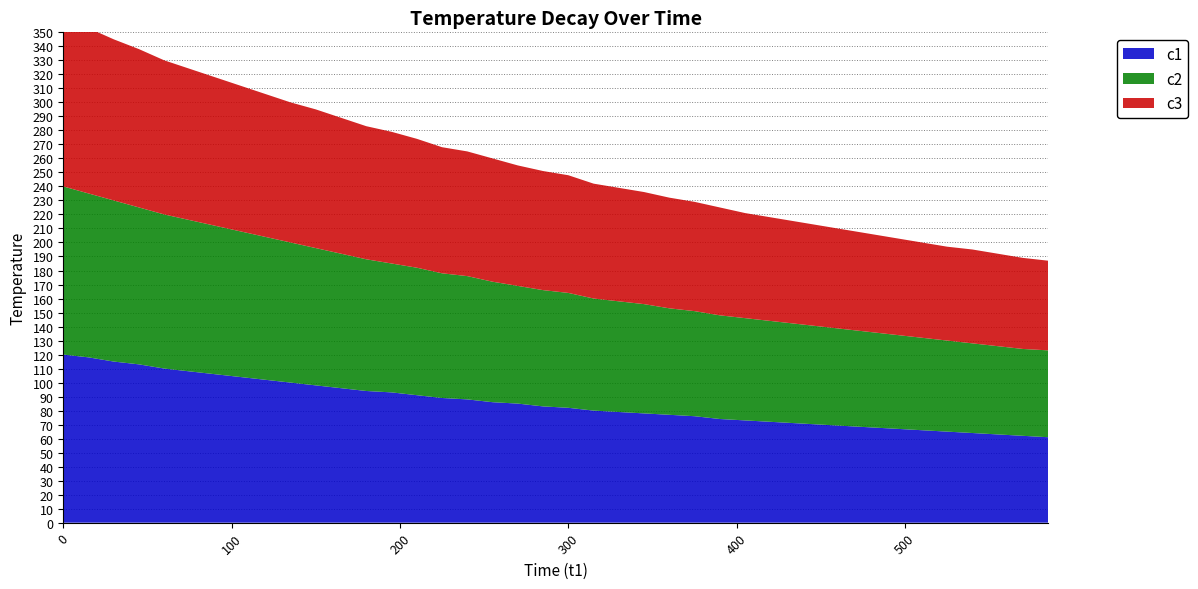

Reading right to left, list all the values displayed in this chart.

c1: 585=61	570=62	555=63	540=64	525=65	510=66	495=67	480=68	465=69	450=70	435=71	420=72	405=73	390=74	375=76	360=77	345=78	330=79	315=80	300=82	285=83	270=85	255=86	240=88	225=89	210=91	195=93	180=94	165=96	150=98	135=100	120=102	105=104	90=106	75=108	60=110	45=113	30=115	15=118	0=120
c2: 585=62	570=62	555=63	540=64	525=65	510=66	495=67	480=68	465=69	450=70	435=71	420=72	405=73	390=74	375=75	360=76	345=78	330=79	315=80	300=82	285=83	270=84	255=86	240=88	225=89	210=91	195=92	180=94	165=96	150=98	135=100	120=102	105=104	90=106	75=108	60=110	45=112	30=115	15=117	0=120
c3: 585=64	570=65	555=66	540=67	525=67	510=68	495=69	480=70	465=71	450=72	435=73	420=74	405=75	390=77	375=78	360=79	345=80	330=81	315=82	300=84	285=85	270=86	255=88	240=89	225=90	210=92	195=94	180=95	165=97	150=99	135=100	120=102	105=104	90=106	75=108	60=110	45=113	30=115	15=118	0=120